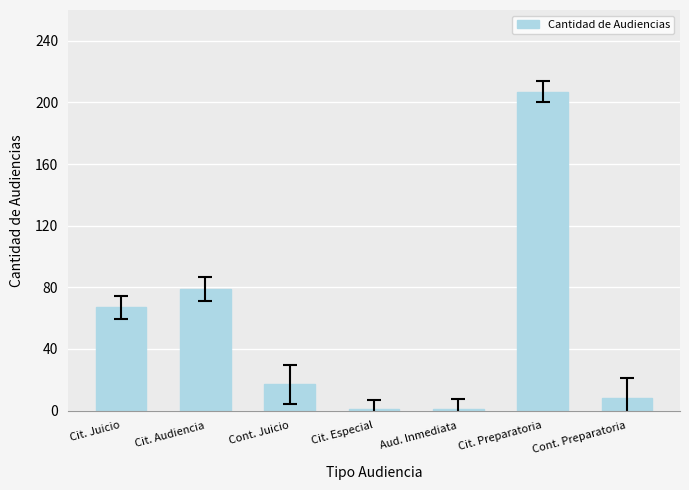

Reading left to right, extract all data points from this chart.

Cit. Juicio=67	Cit. Audiencia=79	Cont. Juicio=17	Cit. Especial=1	Aud. Inmediata=1	Cit. Preparatoria=207	Cont. Preparatoria=8